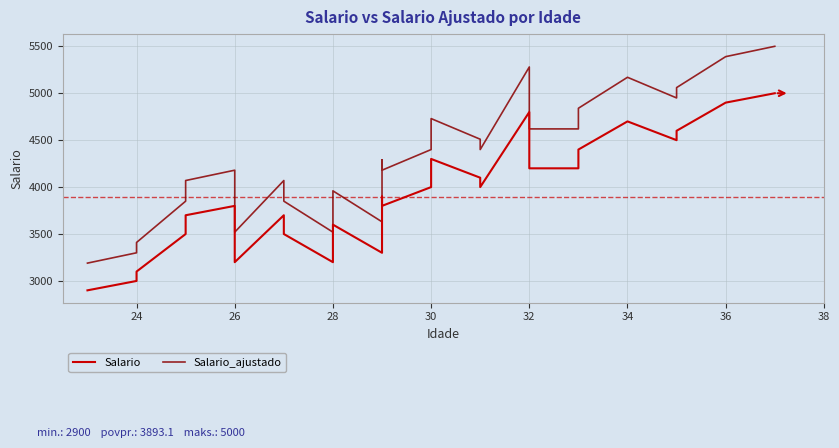

Which series has the largest total across all categories?

Salario_ajustado